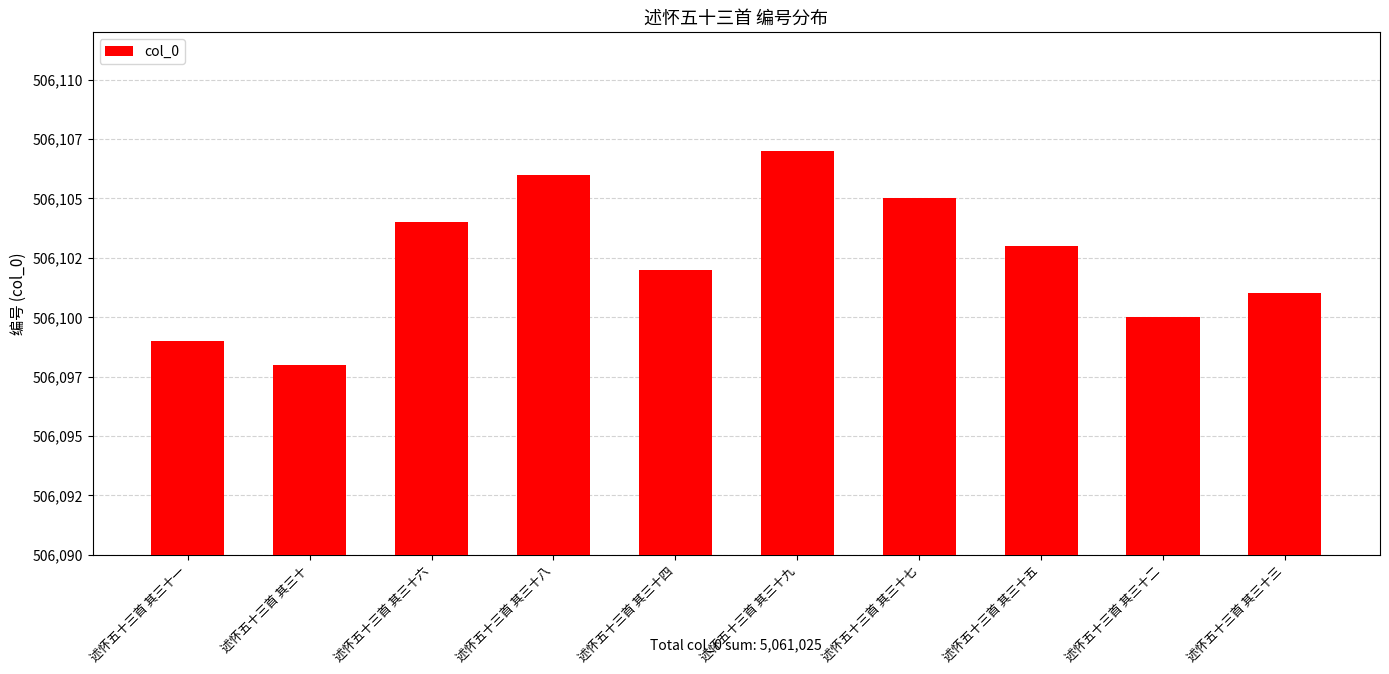

What is the label of the 3rd bar from the left?

述怀五十三首 其三十六